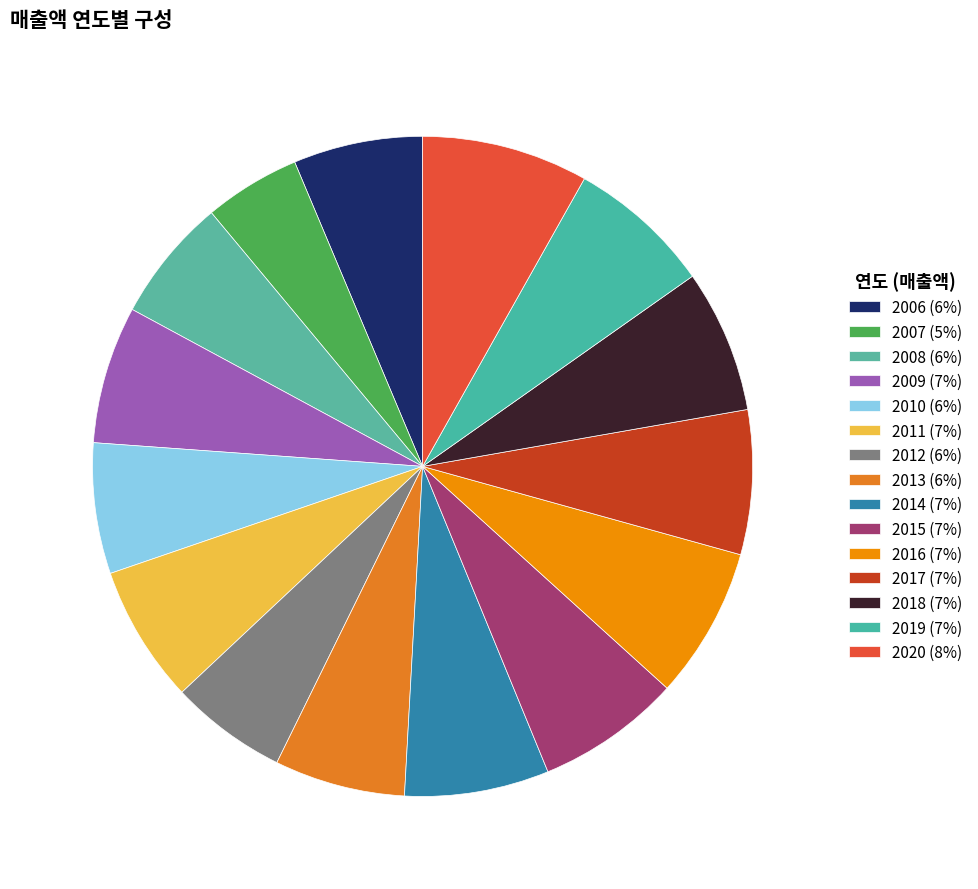

Is there any slice that represents more than half of the pie?

No